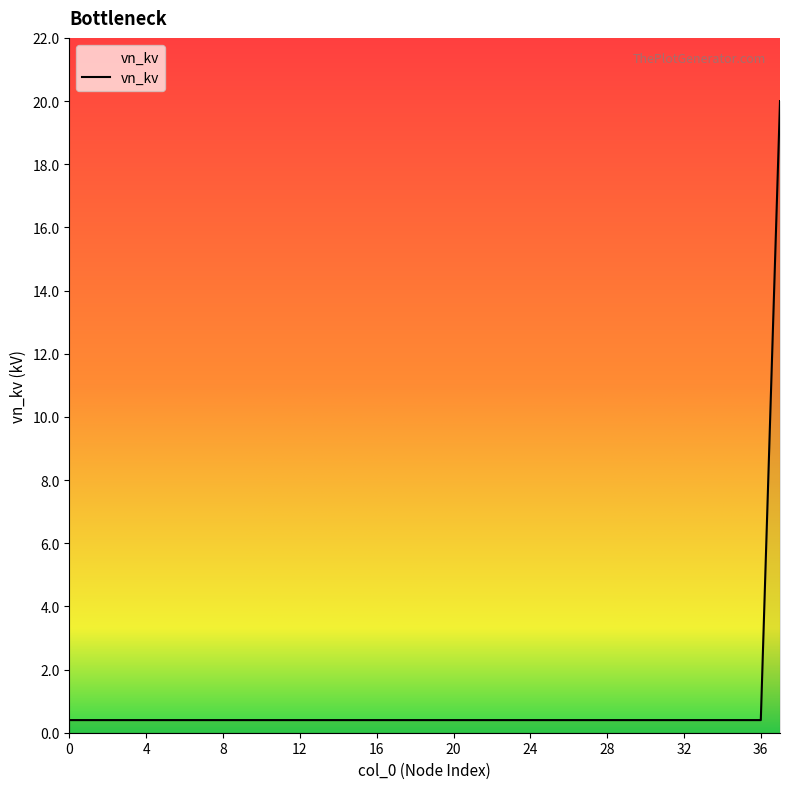

What is the average value?

0.9